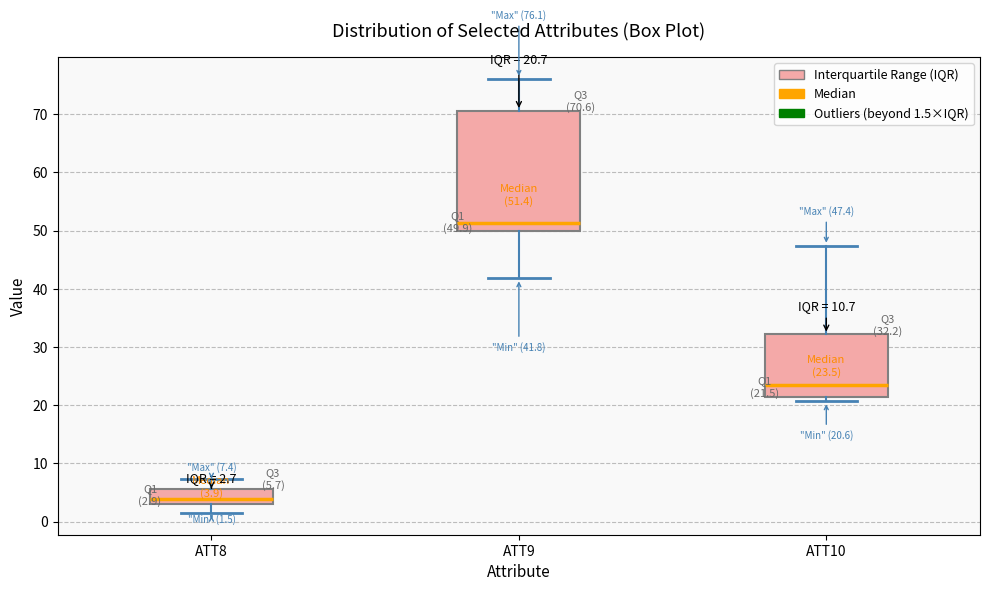

Comparing the boxes themselves (not the whiskers), which one is the tallest?

ATT9